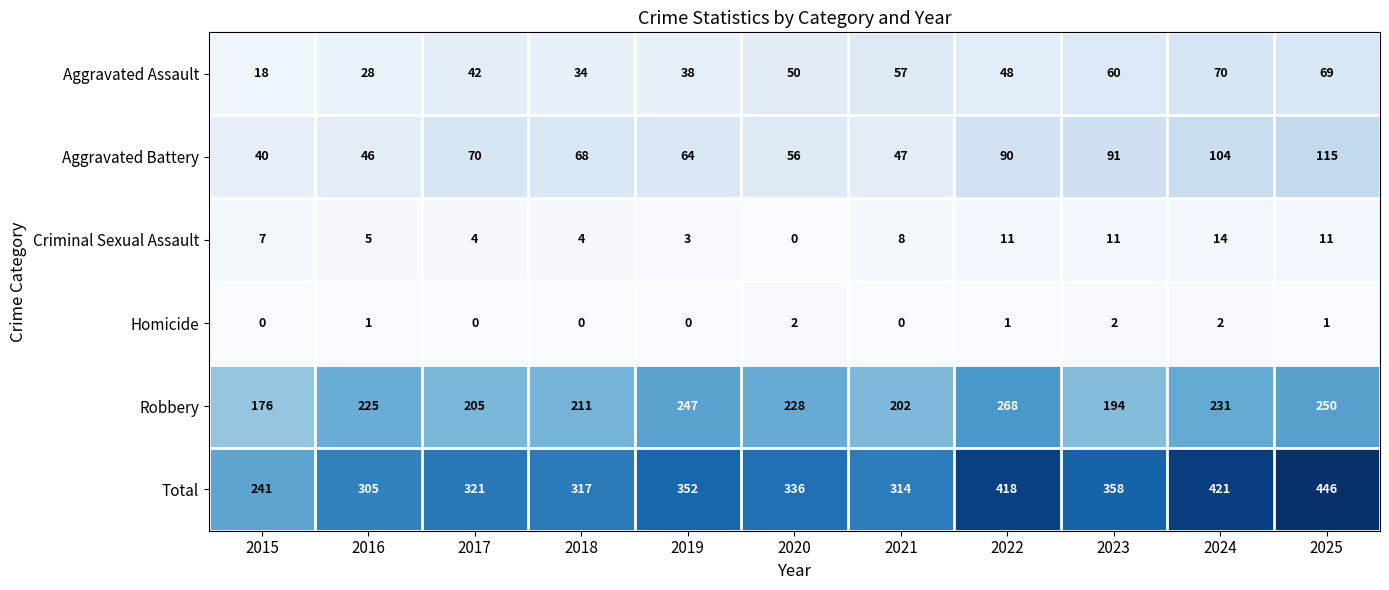

What is the difference between the highest and lowest values at 2020?

336